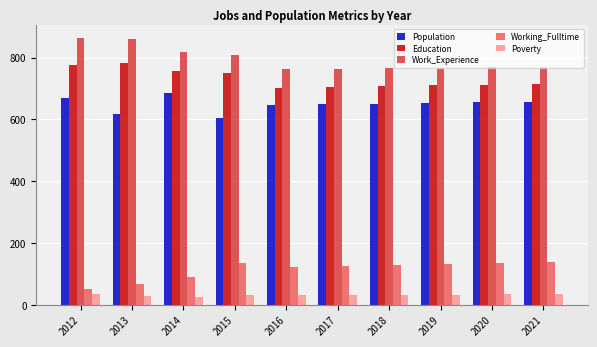

Which series has the largest range (max minus min)?

Work_Experience